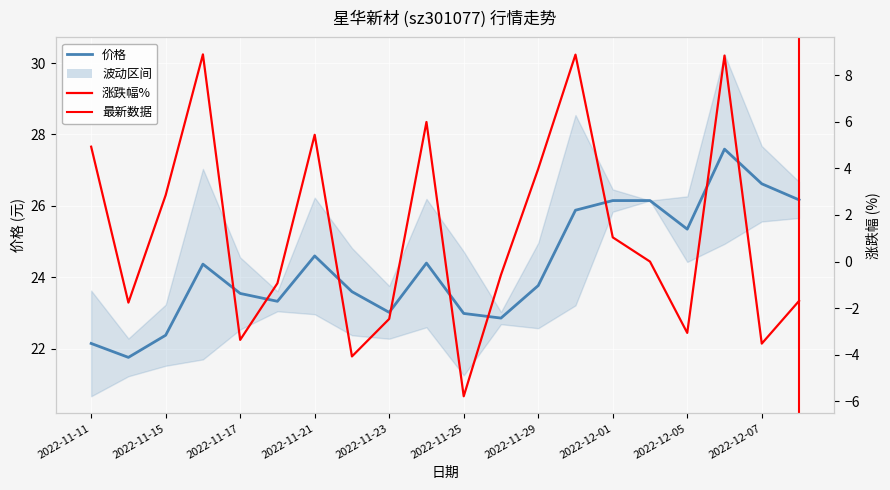

Where is the first local maximum for 价格?

2022-11-16